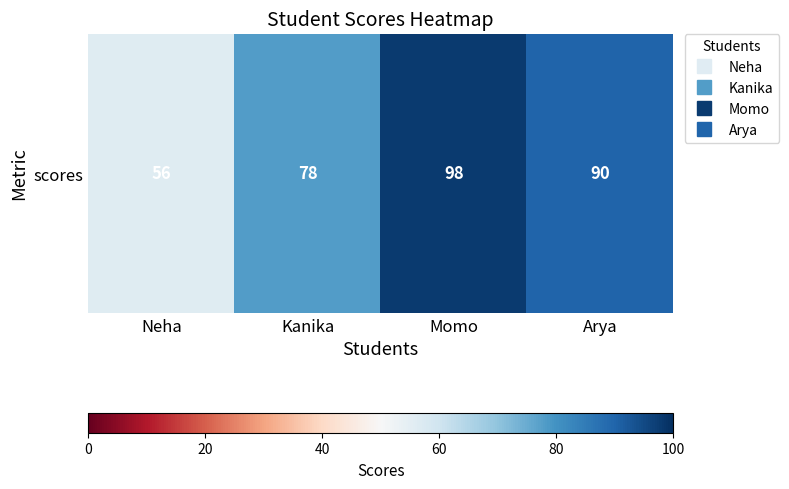

Where is the data nearest to the value 77?

Kanika